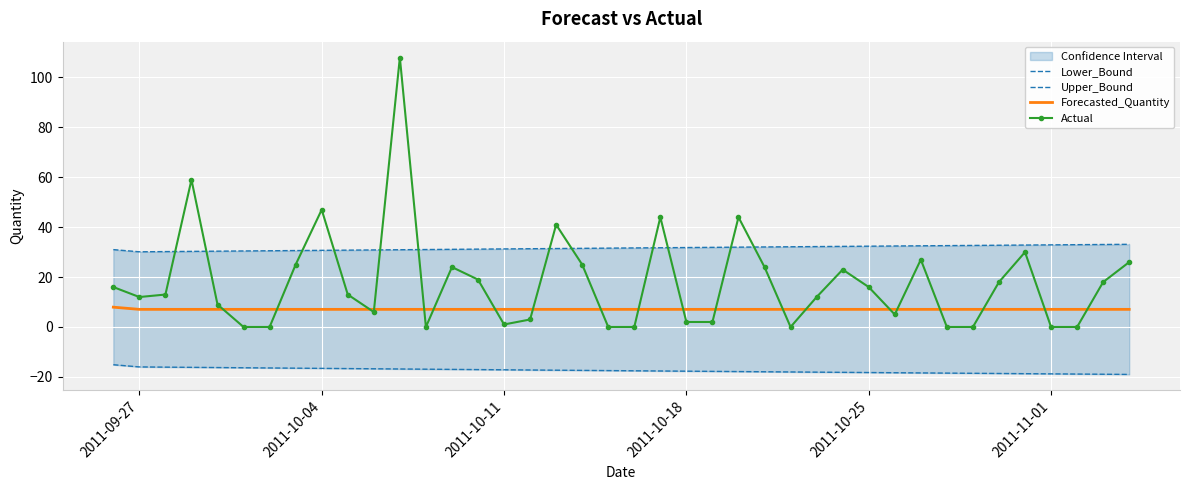

List the series in order of their overall mean, highest first.

Upper_Bound, Actual, Forecasted_Quantity, Lower_Bound